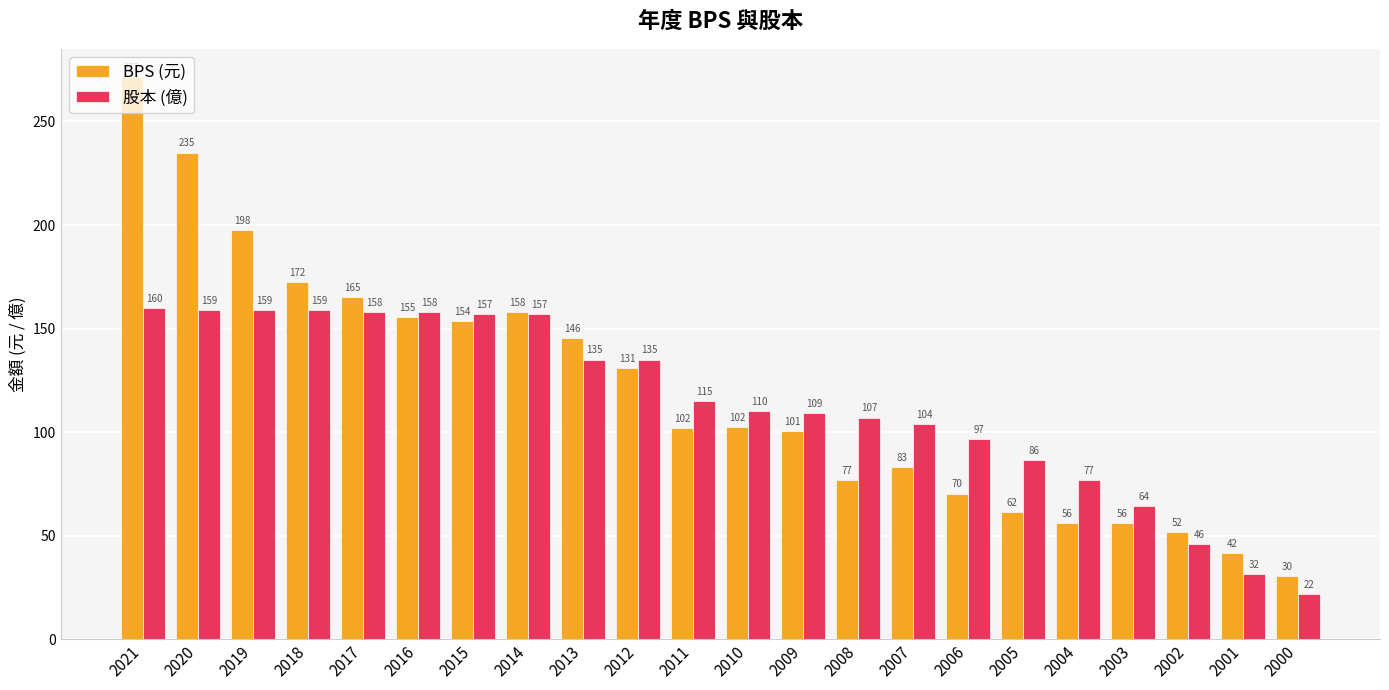

At which category is the sum across all series the highest?

2021